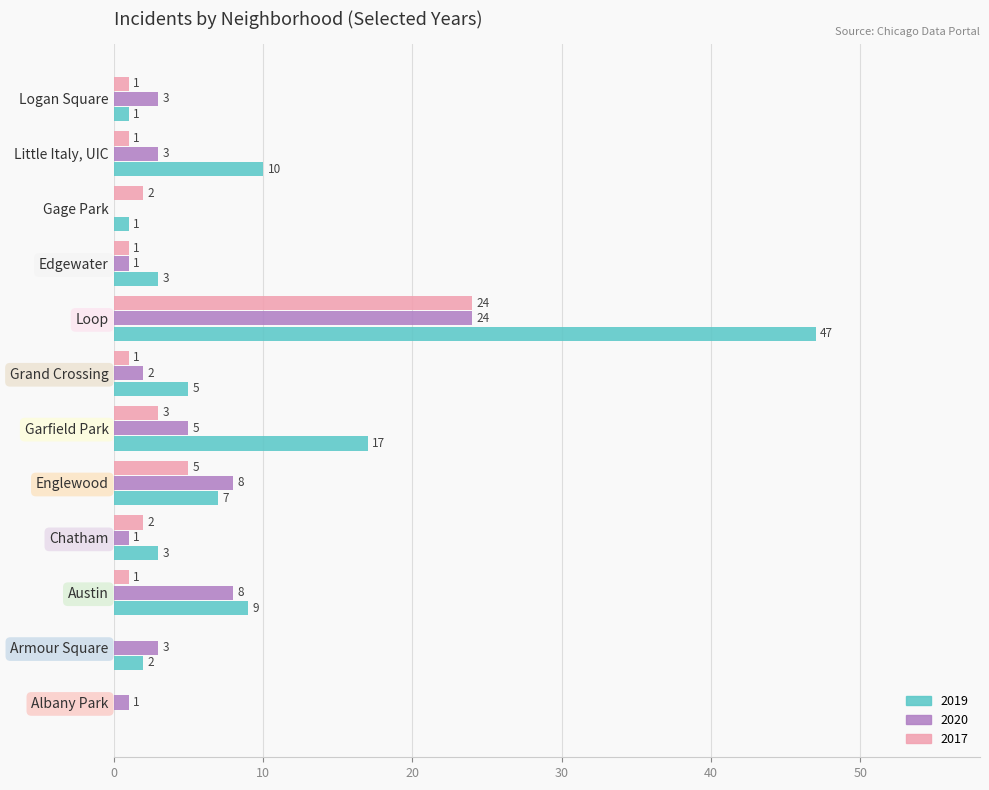

What is the greatest value displayed?

47